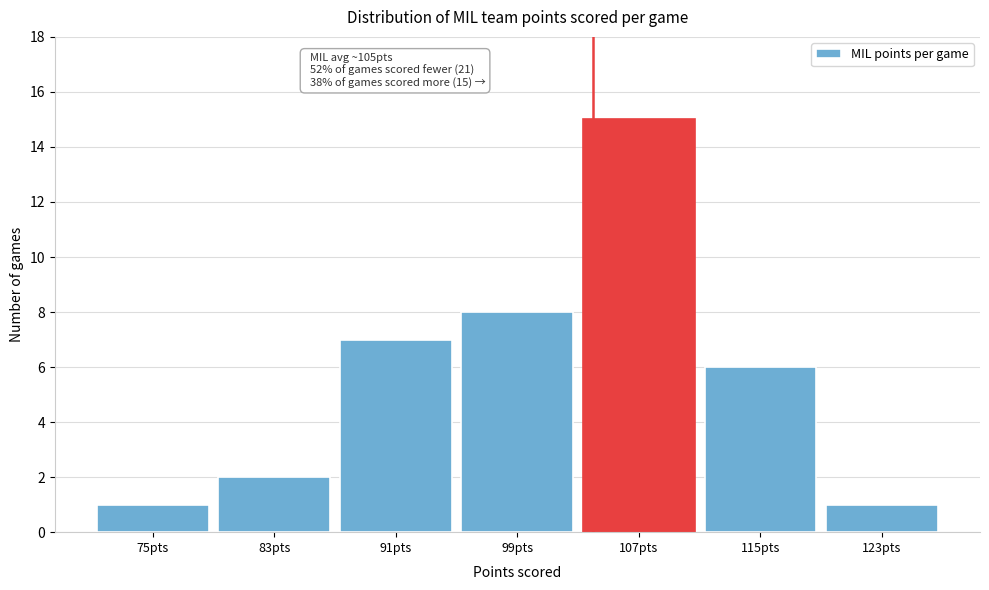

Reading right to left, what are all the values shown in this chart?

123pts=1	115pts=6	107pts=15	99pts=8	91pts=7	83pts=2	75pts=1